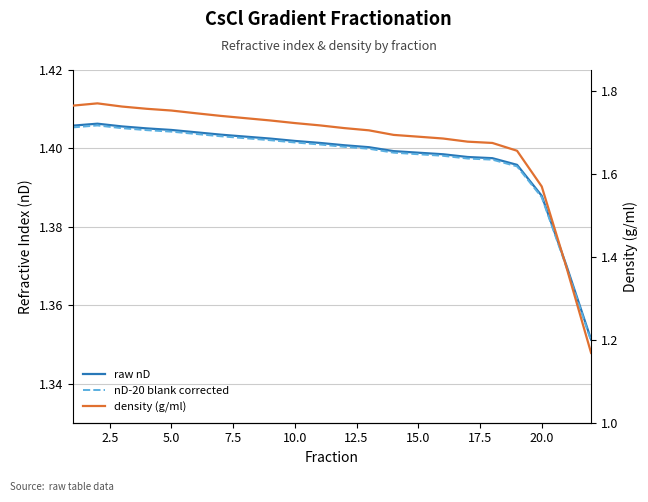

List the series in order of their peak value, lowest first.

nD-20 blank corrected, raw nD, density (g/ml)